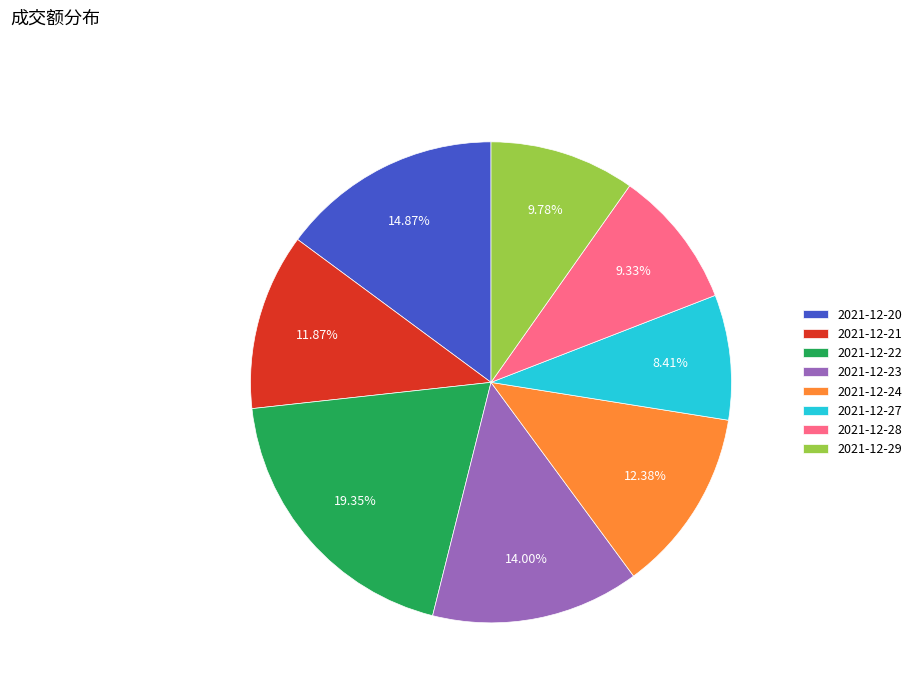

Is it true that 2021-12-28 is 9% of the pie?

True